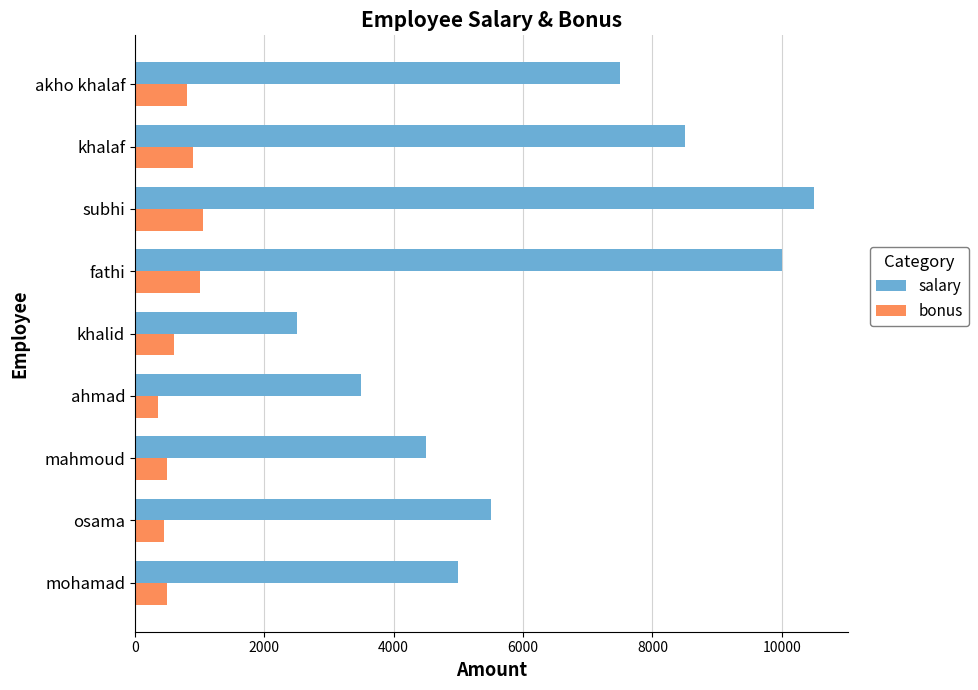

Which label corresponds to the smallest value in the chart?

ahmad